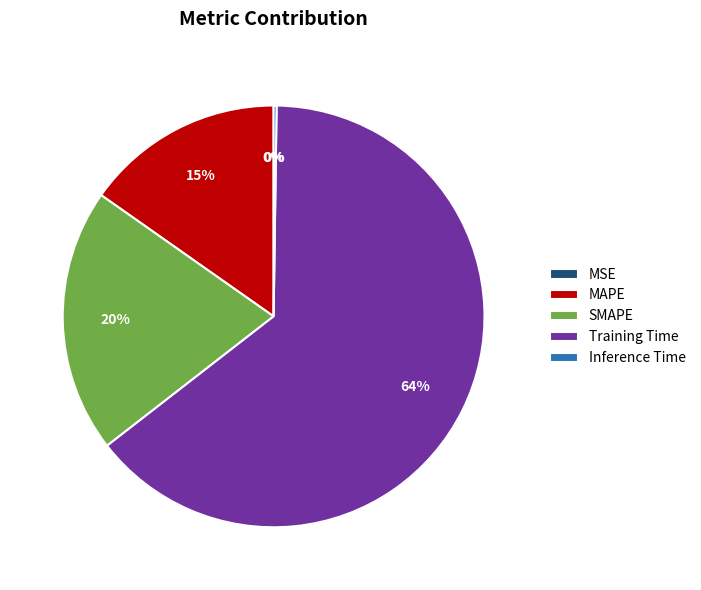

To the nearest percent, what percentage of the pie is MAPE?

15%